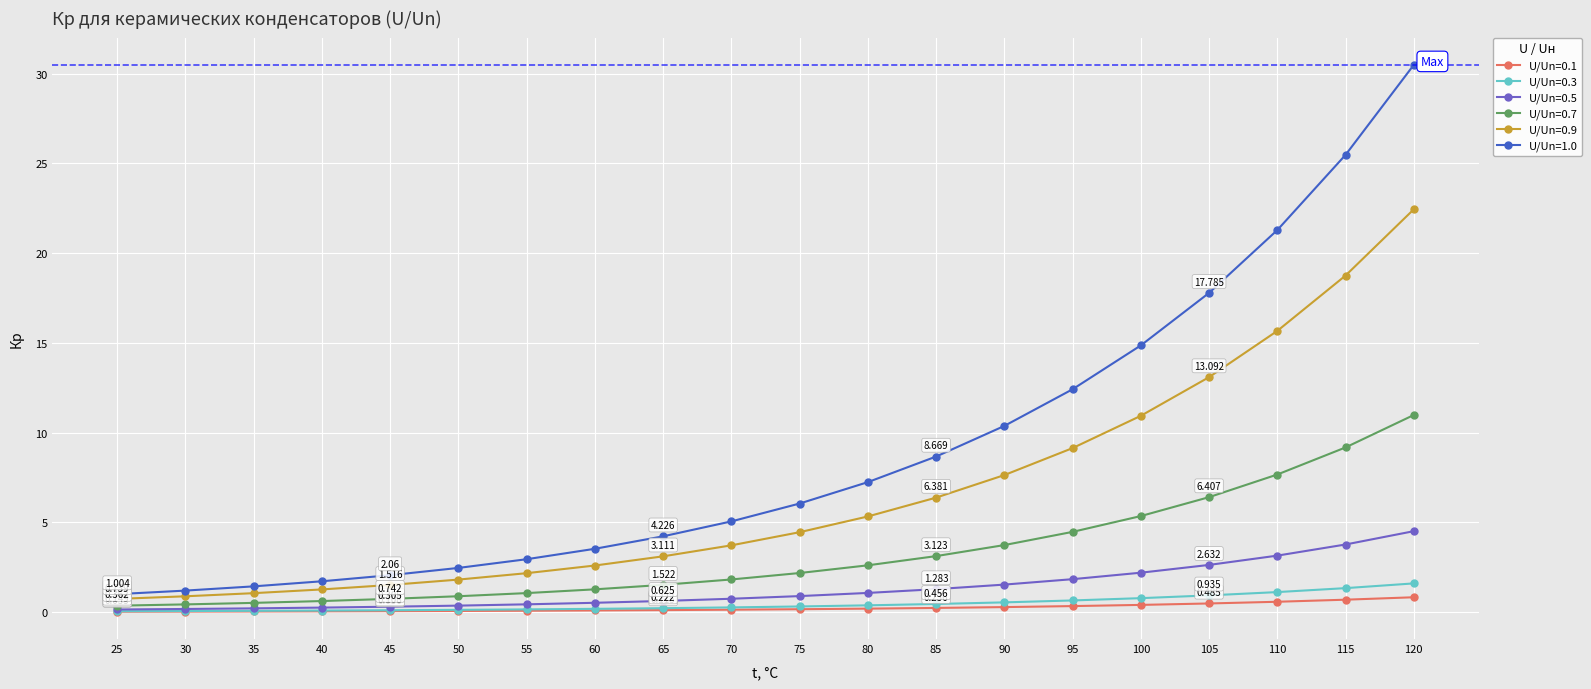

Is the value of U/Un=0.3 at 110 greater than the value of U/Un=1.0 at 120?

No